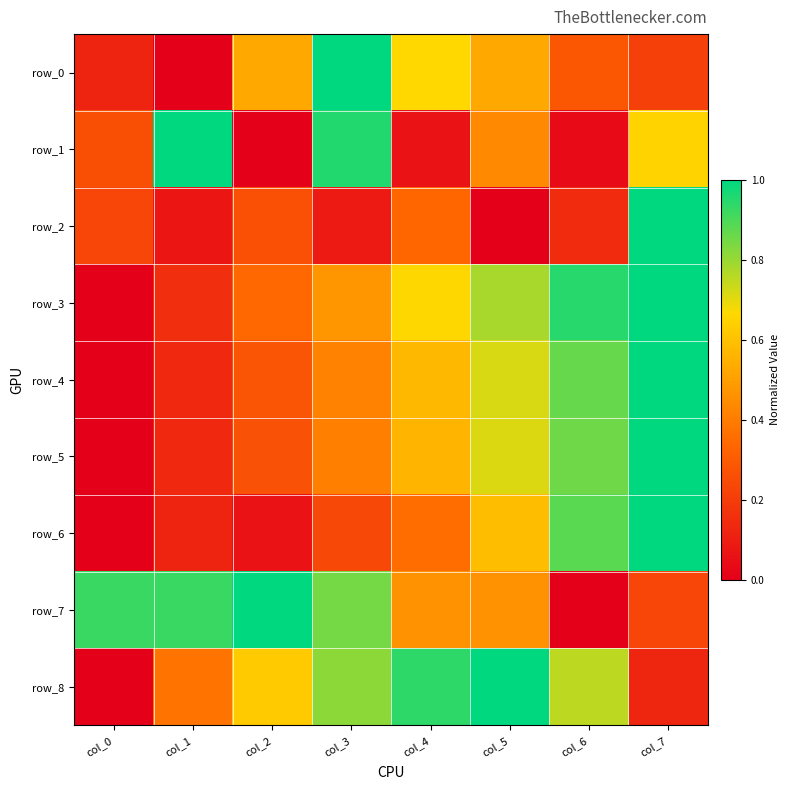

What is the average value of the row_2 series?

0.3